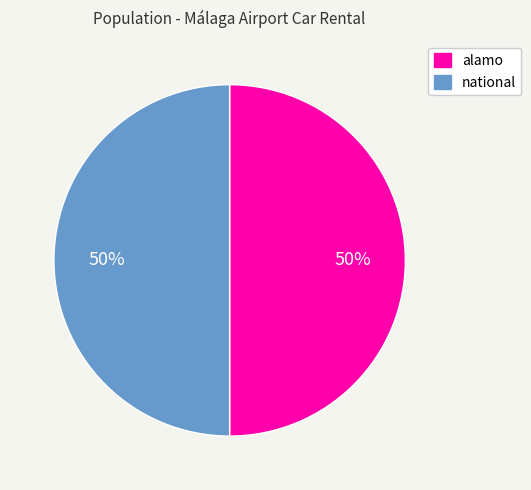

True or false: national accounts for 63% of the total.

False